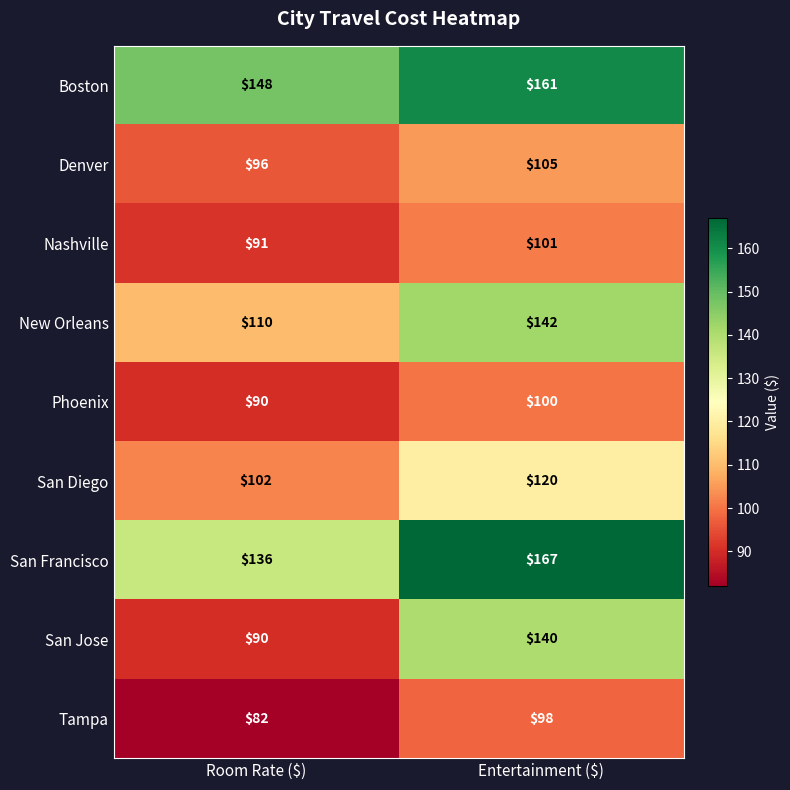

Reading left to right, extract all data points from this chart.

Boston: 148	161
Denver: 96	105
Nashville: 91	101
New Orleans: 110	142
Phoenix: 90	100
San Diego: 102	120
San Francisco: 136	167
San Jose: 90	140
Tampa: 82	98